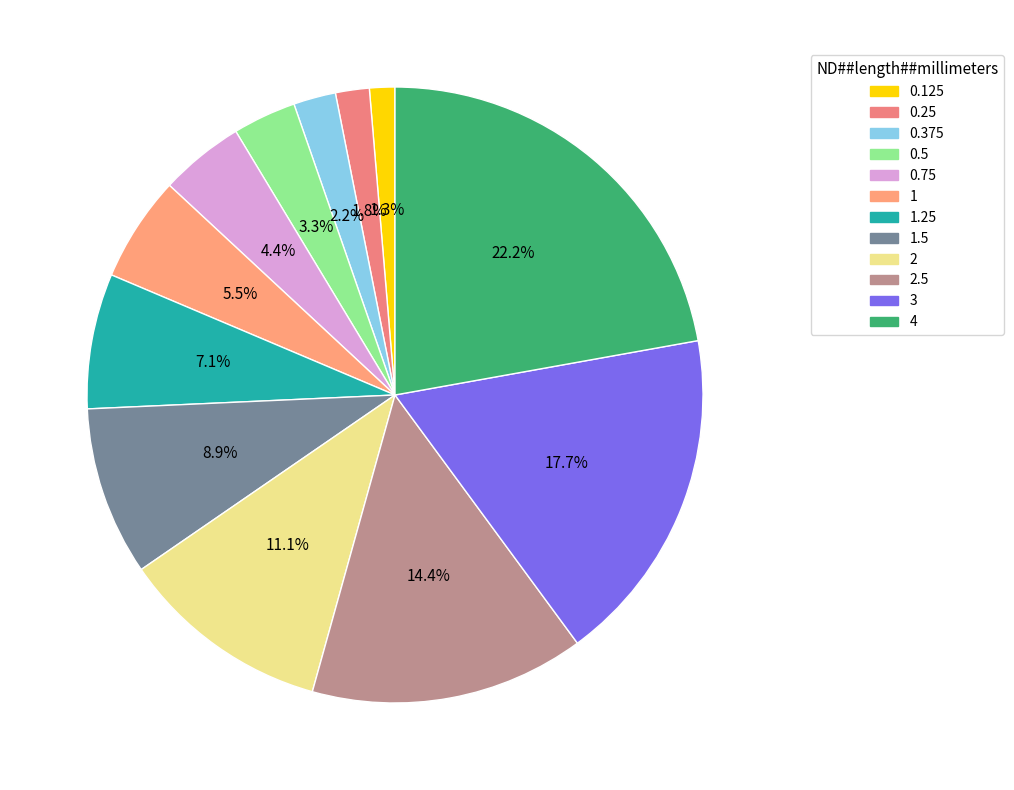

How many segments does this pie chart have?

12